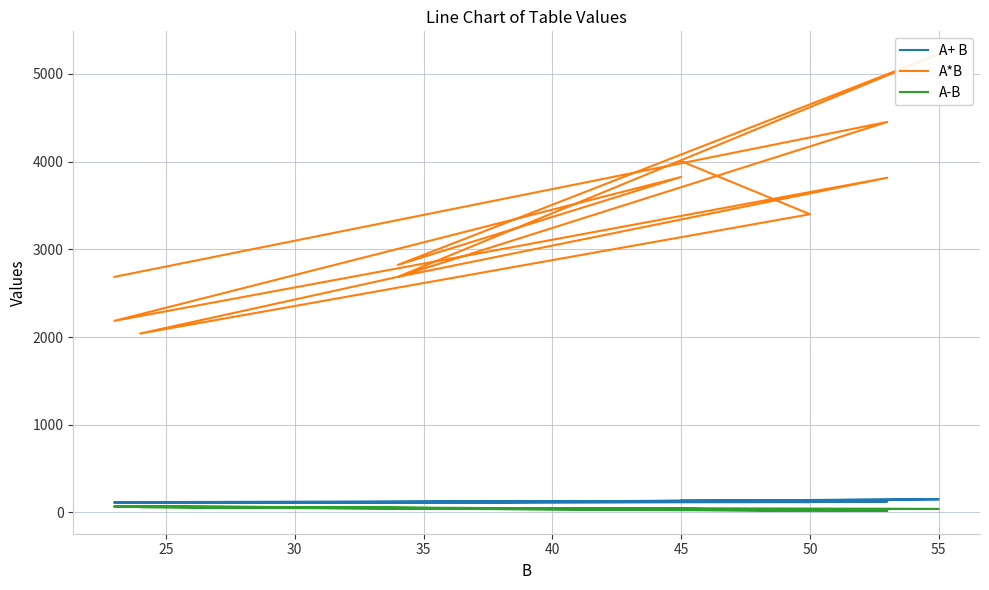

Reading left to right, extract all data points from this chart.

A+ B: 134	118	109	113	125	118	130	117	150	113	137	111
A*B: 4005	3400	2040	2686	3816	2185	3825	2822	5225	2686	4452	2686
A-B: 44	18	61	45	19	72	40	49	40	45	31	65